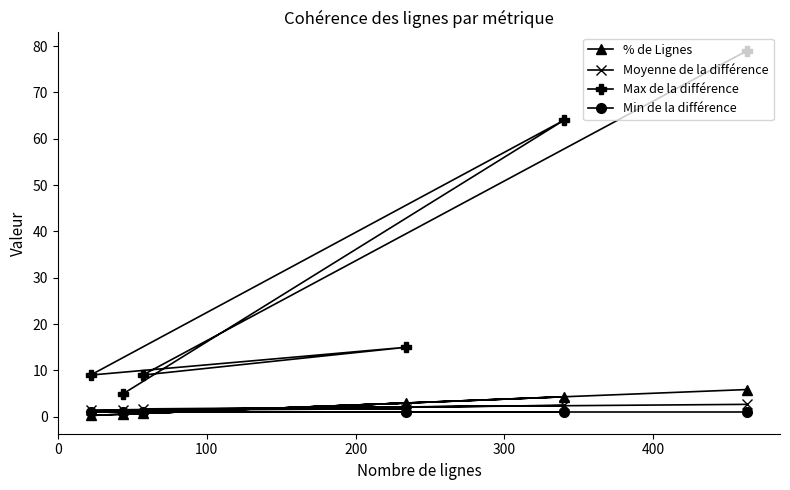

Which series has the largest total across all categories?

Max de la différence